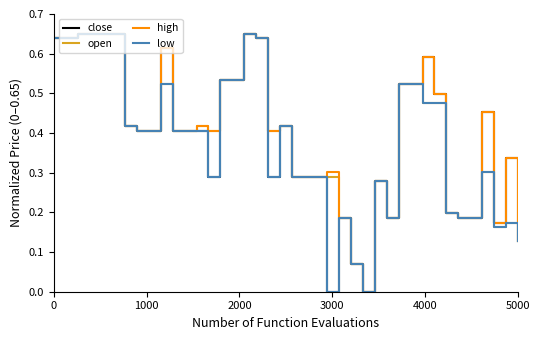

How many close values are between 0 and 1?

40